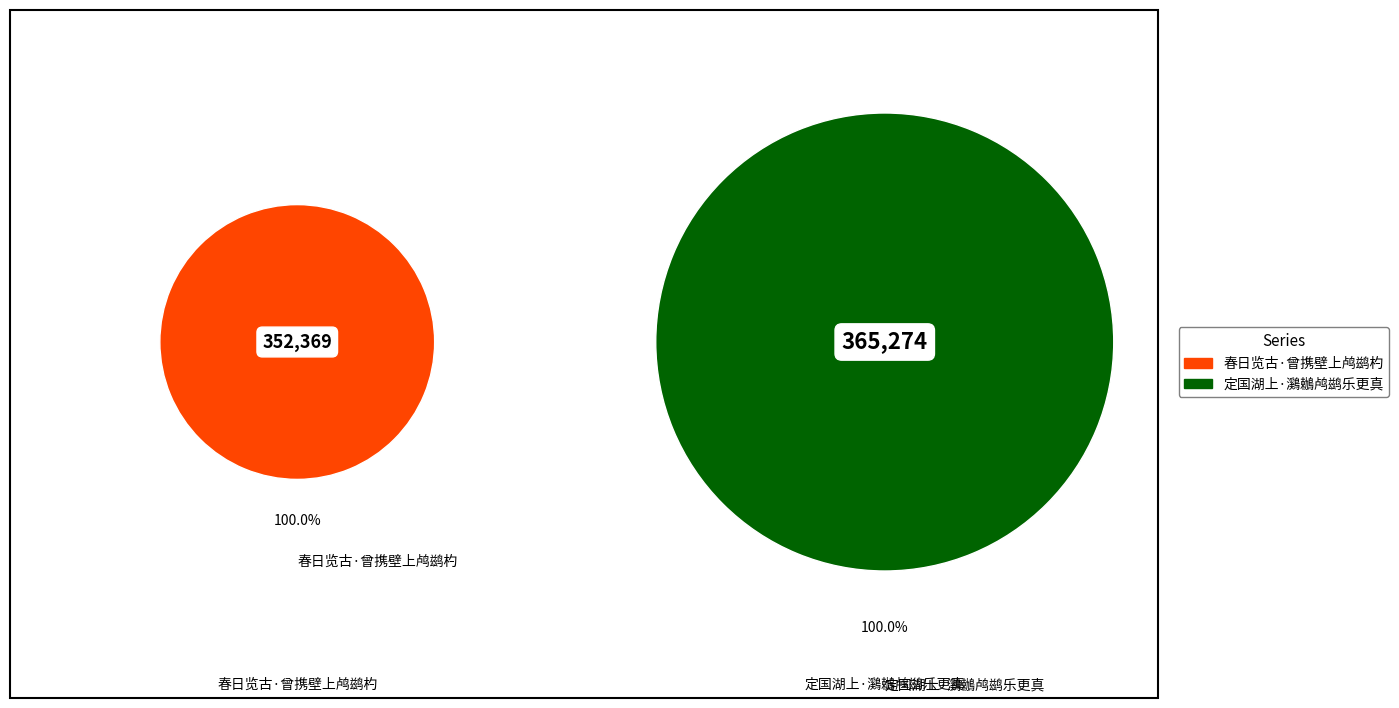

Is it true that 定国湖上·鸂鶒鸬鹚乐更真 is 65% of the pie?

False